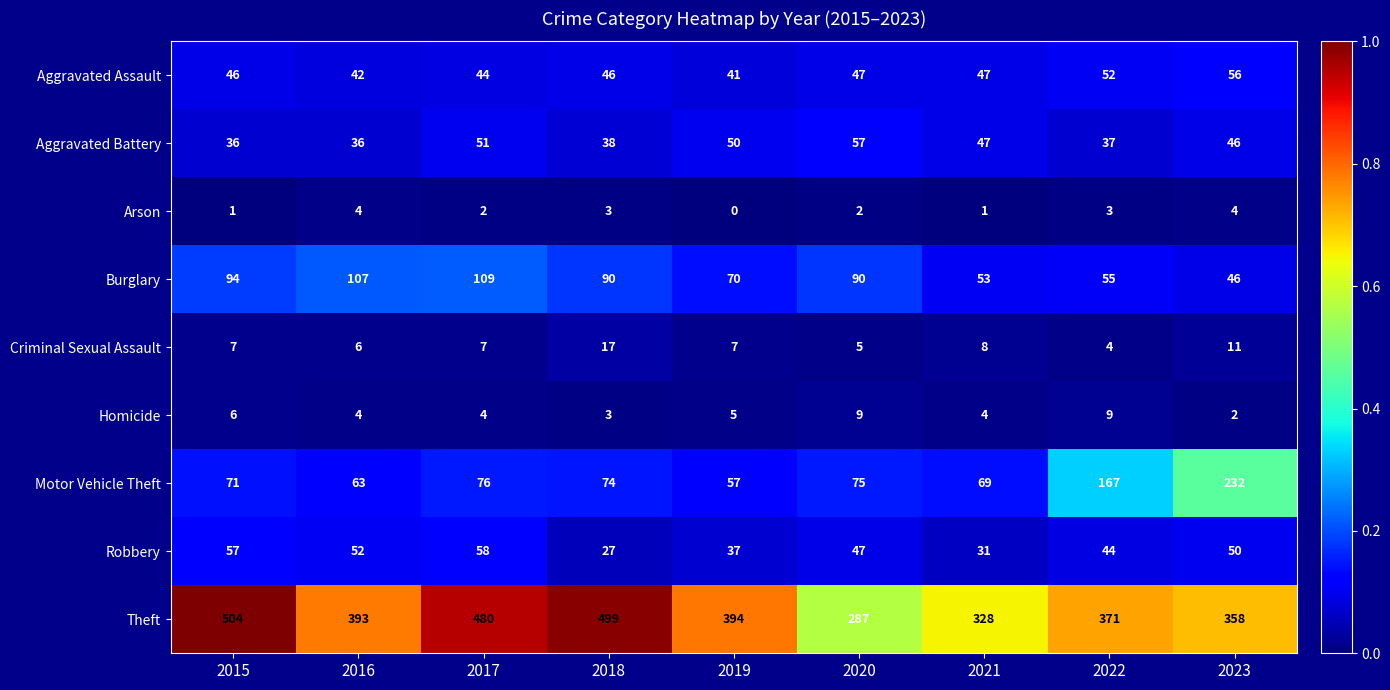

How many data points does each series have?

9